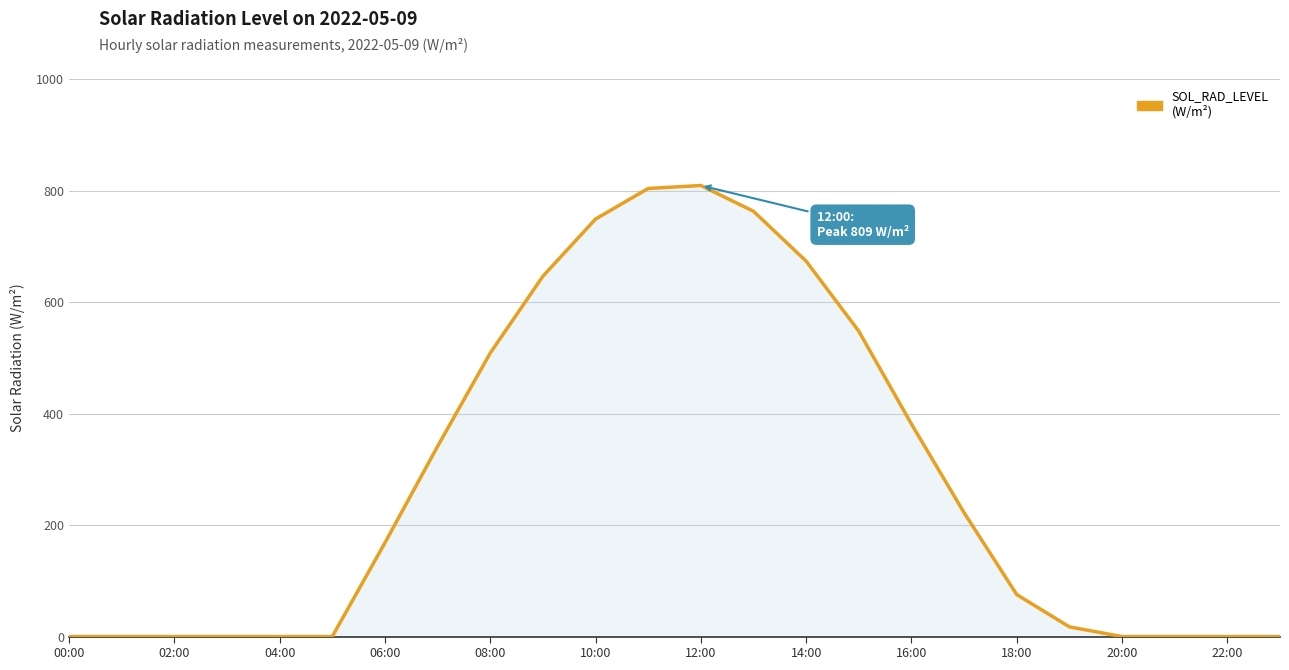

What is the difference between the maximum and minimum values?

809.0